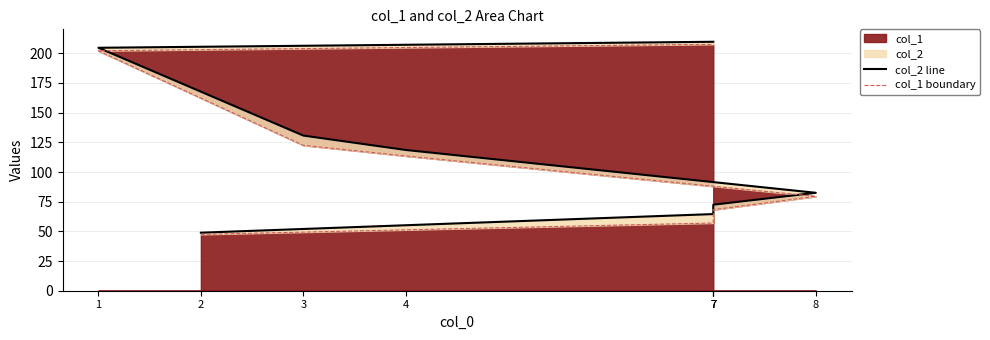

Is it true that col_1 boundary equals 34.7 at 3?

False